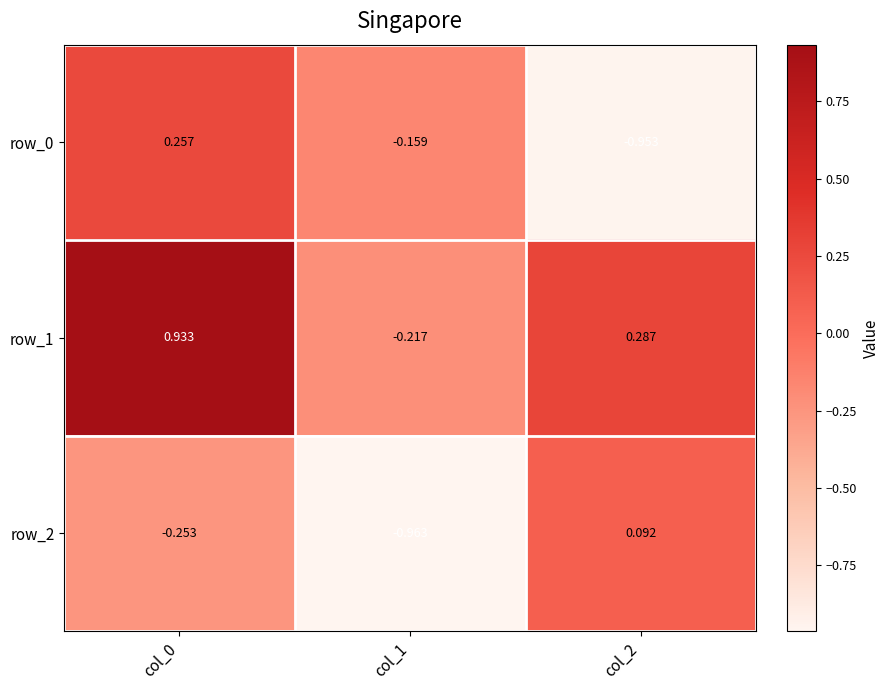

Rank the categories by row_1 value from highest to lowest.

col_0, col_2, col_1